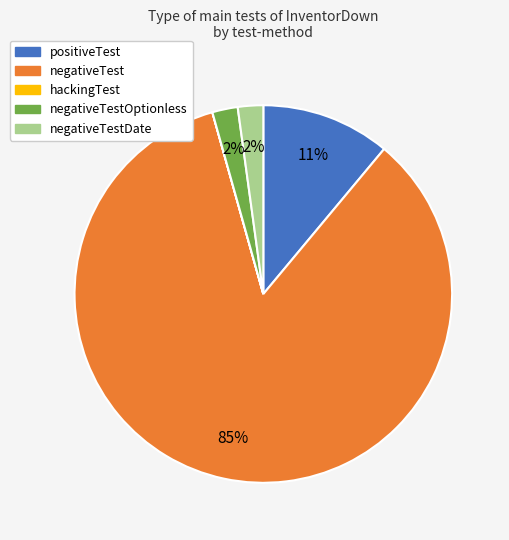

Is there a majority slice in this chart?

Yes